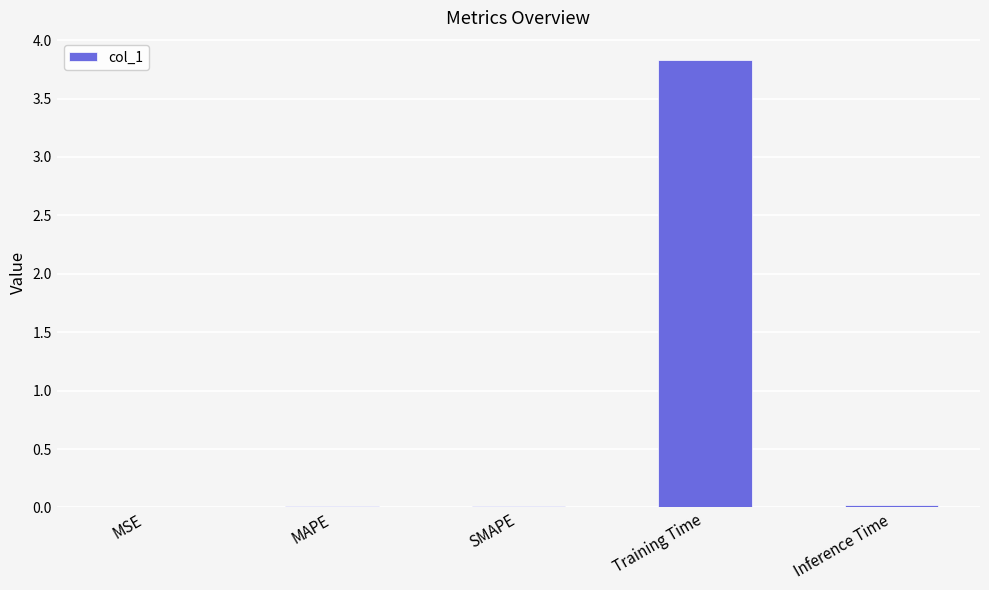

Between SMAPE and Training Time, which is larger?

Training Time